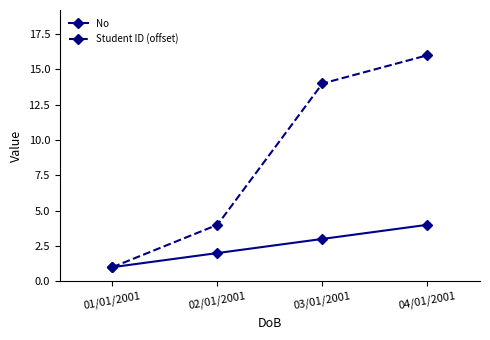

What position from the right is 03/01/2001?

2